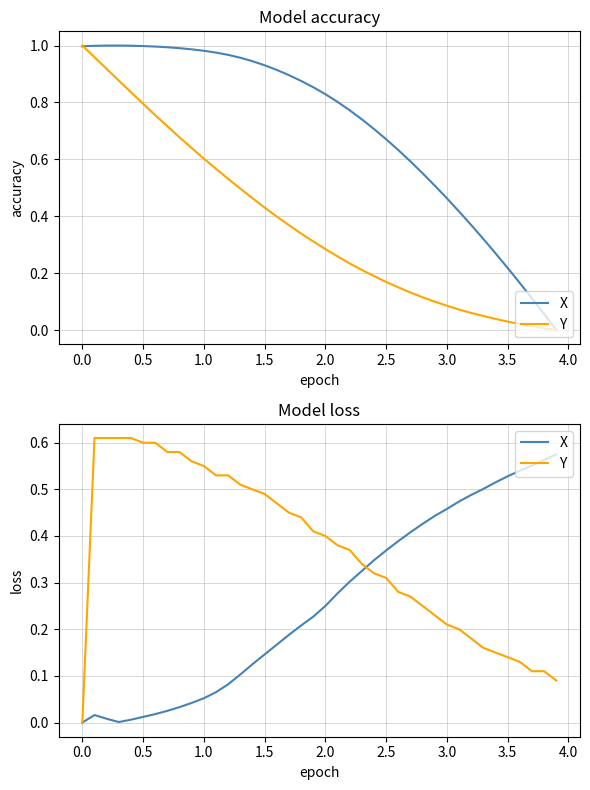

What is the total value across all series at 3.5?

0.6